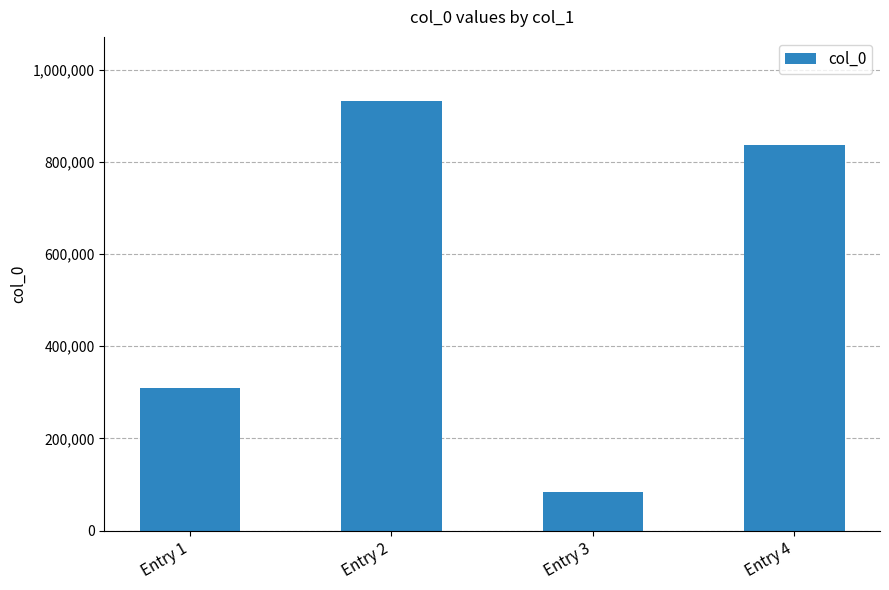

What is the ratio of the value at Entry 2 to the value at Entry 3?

11.1